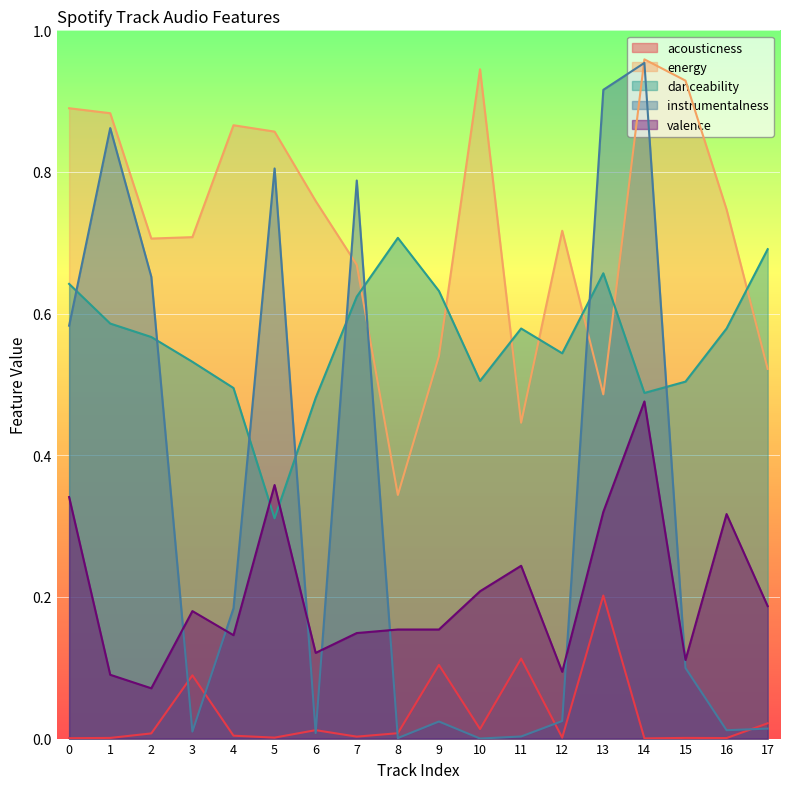

True or false: danceability and acousticness intersect in this chart.

False